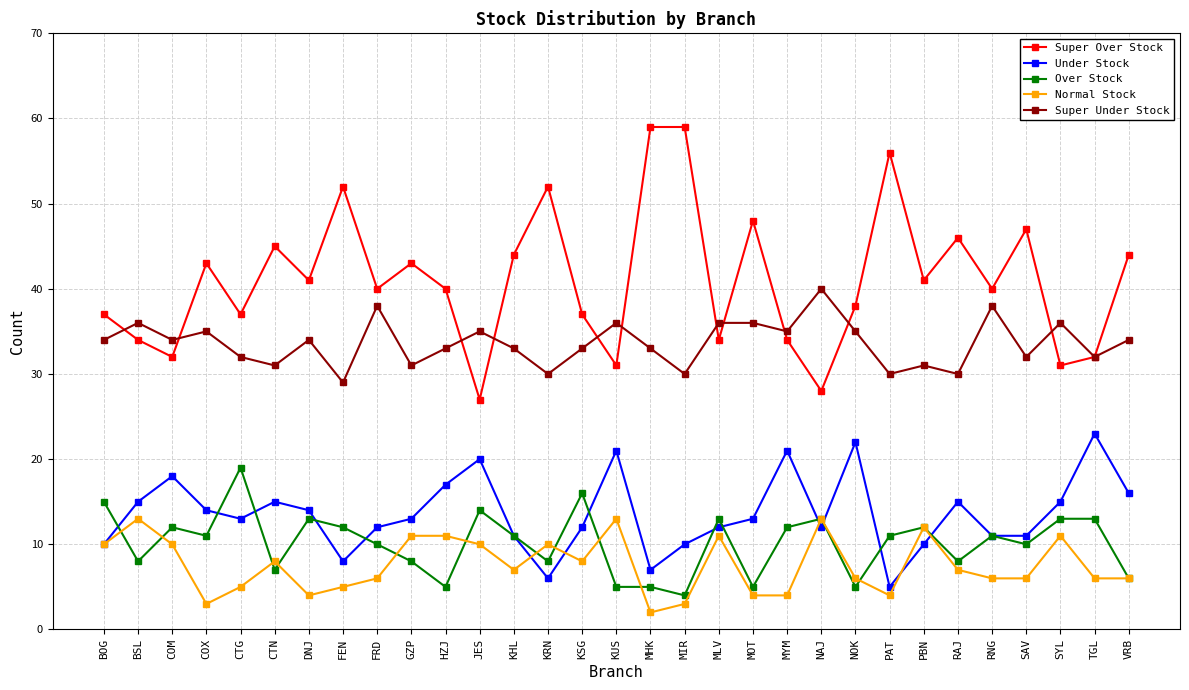

Between DNJ and SAV, which series saw the biggest shift?

Super Over Stock